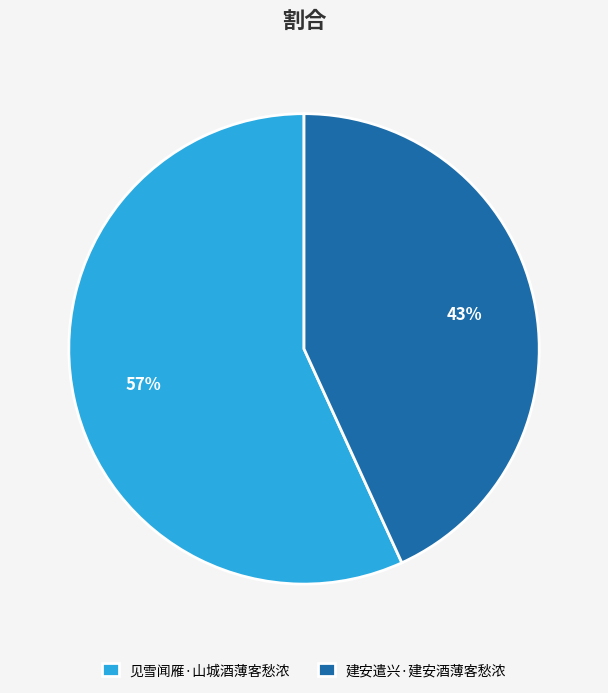

To the nearest percent, what is the difference between the largest and smallest slice percentages?

14%